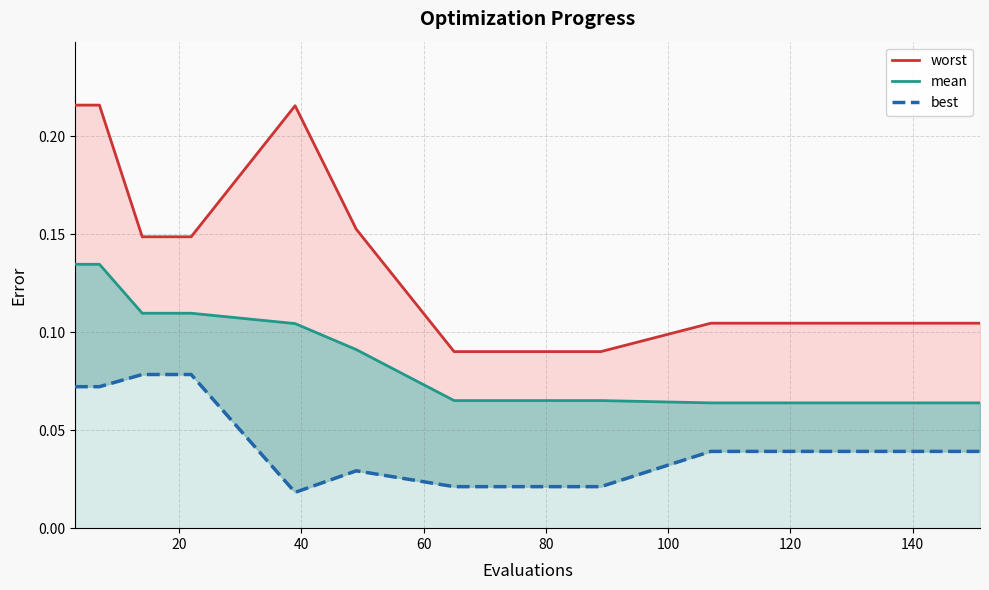

What is the difference between the second highest and minimum values in the best_line series?

0.1